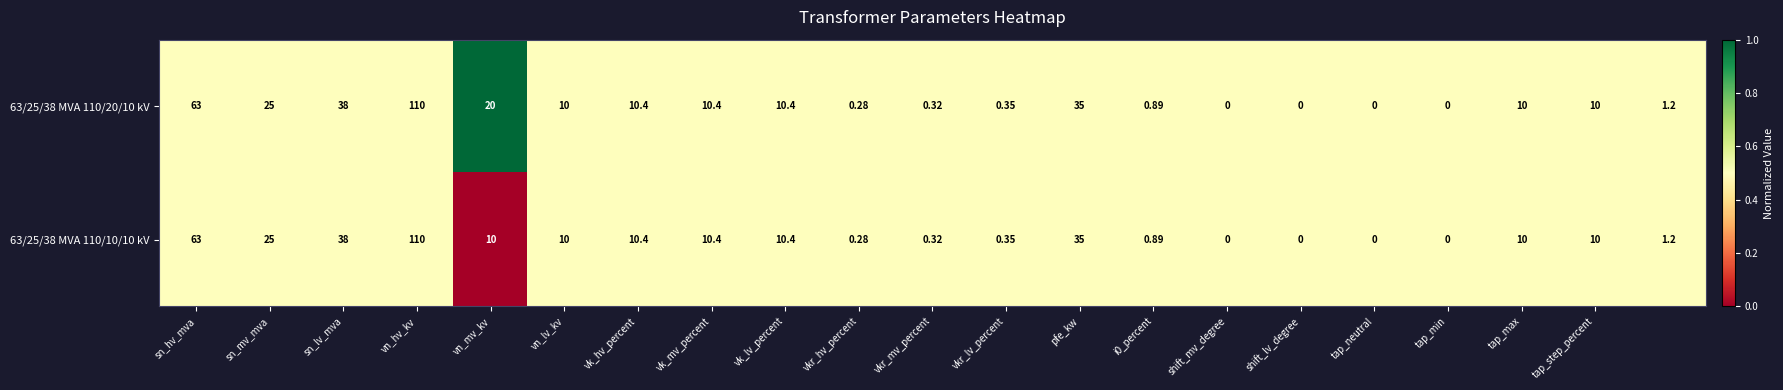

Count the number of categories in the chart.

21